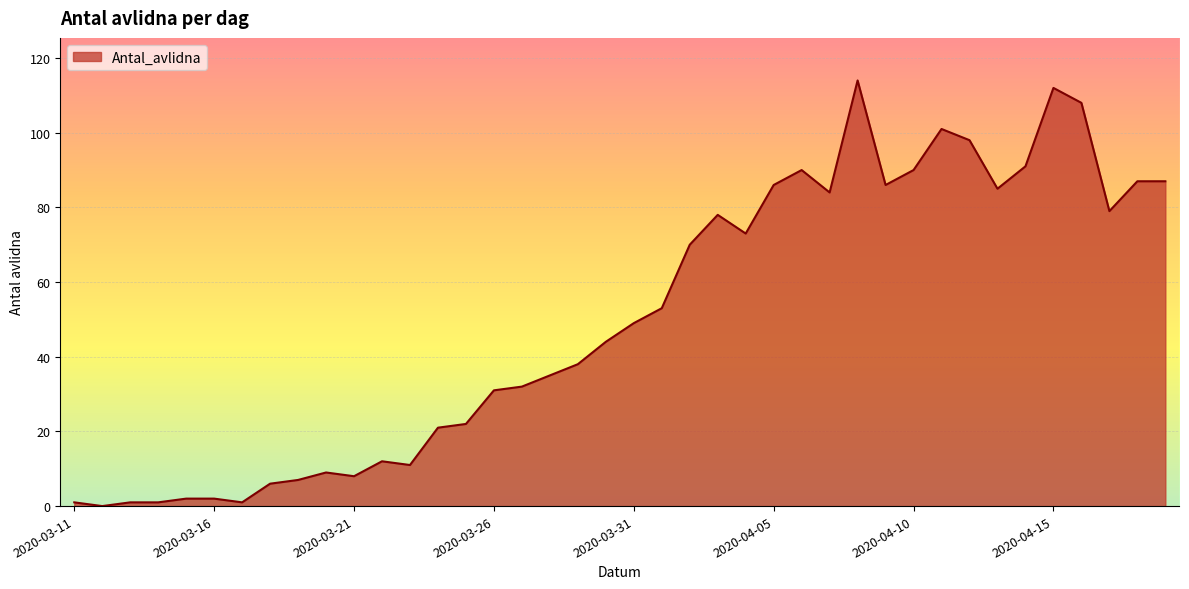

What is the difference between the maximum and minimum values?

114